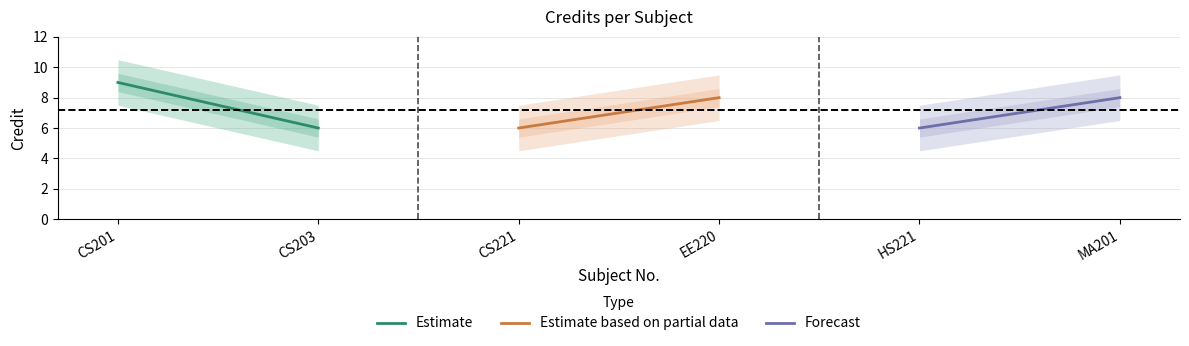

How many lines are shown in the chart?

3